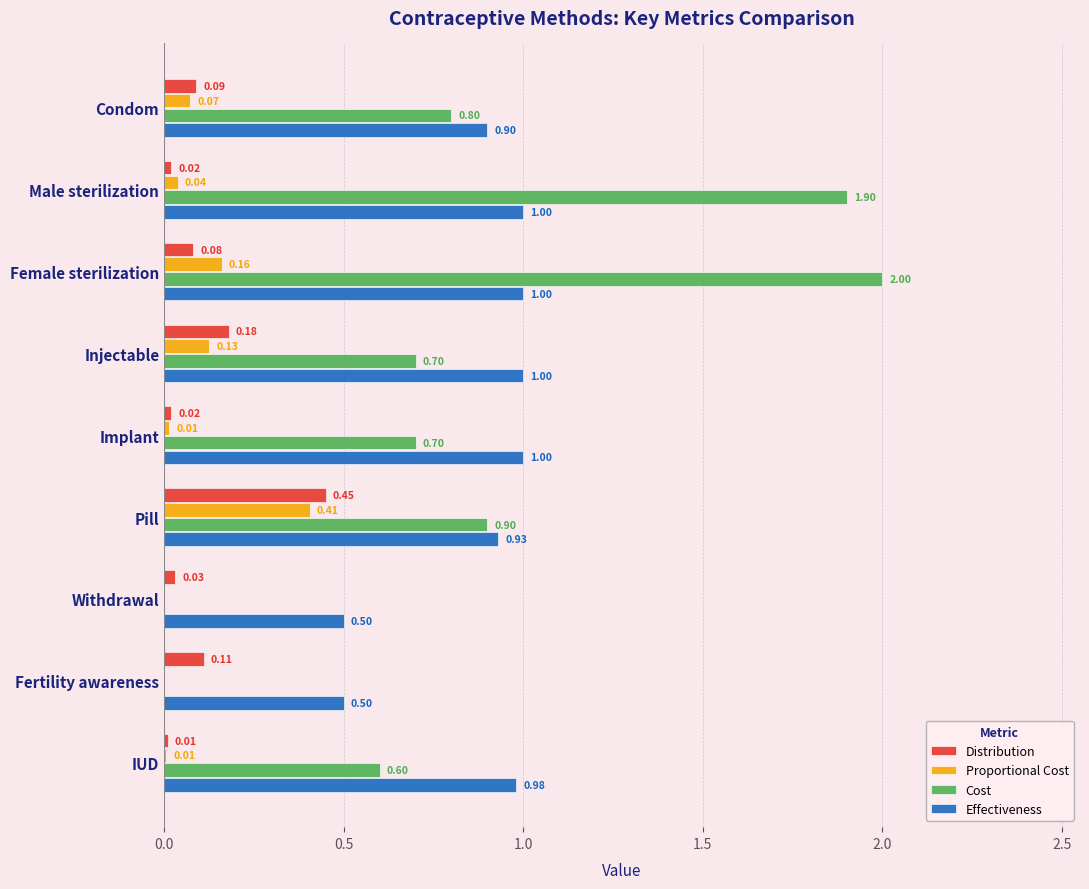

What is the sum of all Effectiveness values?

7.8